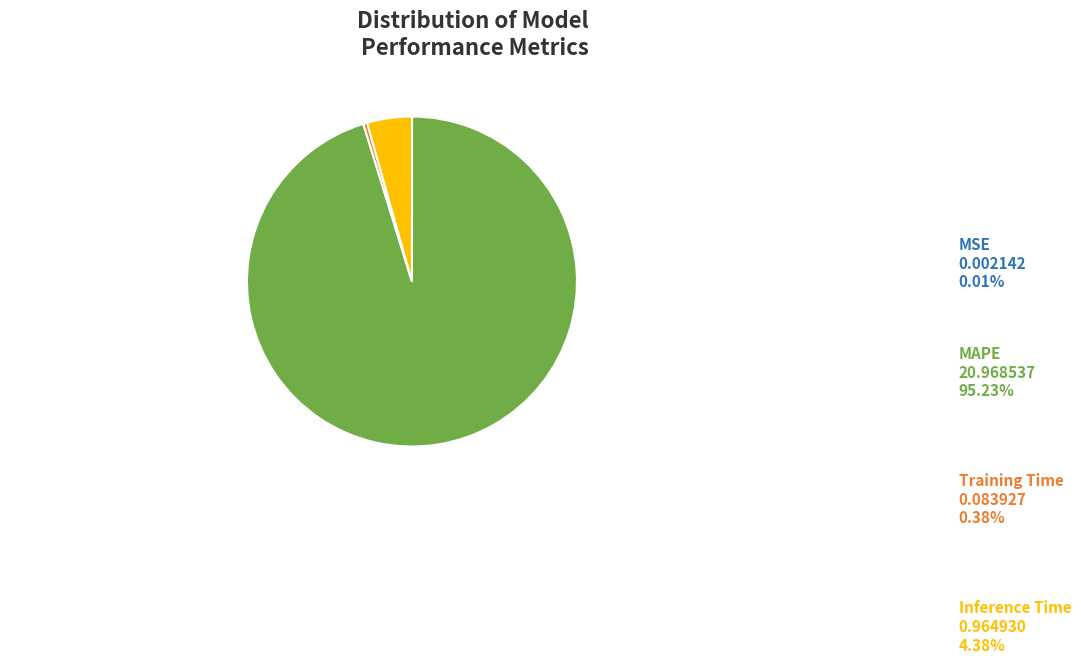

Which slice is the largest?

MAPE